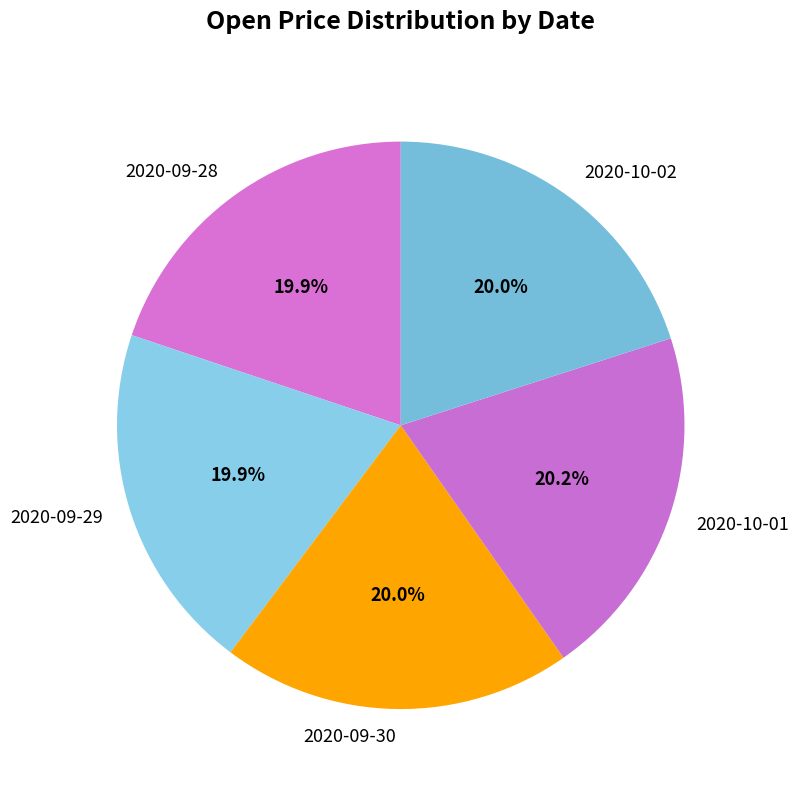

How many segments does this pie chart have?

5